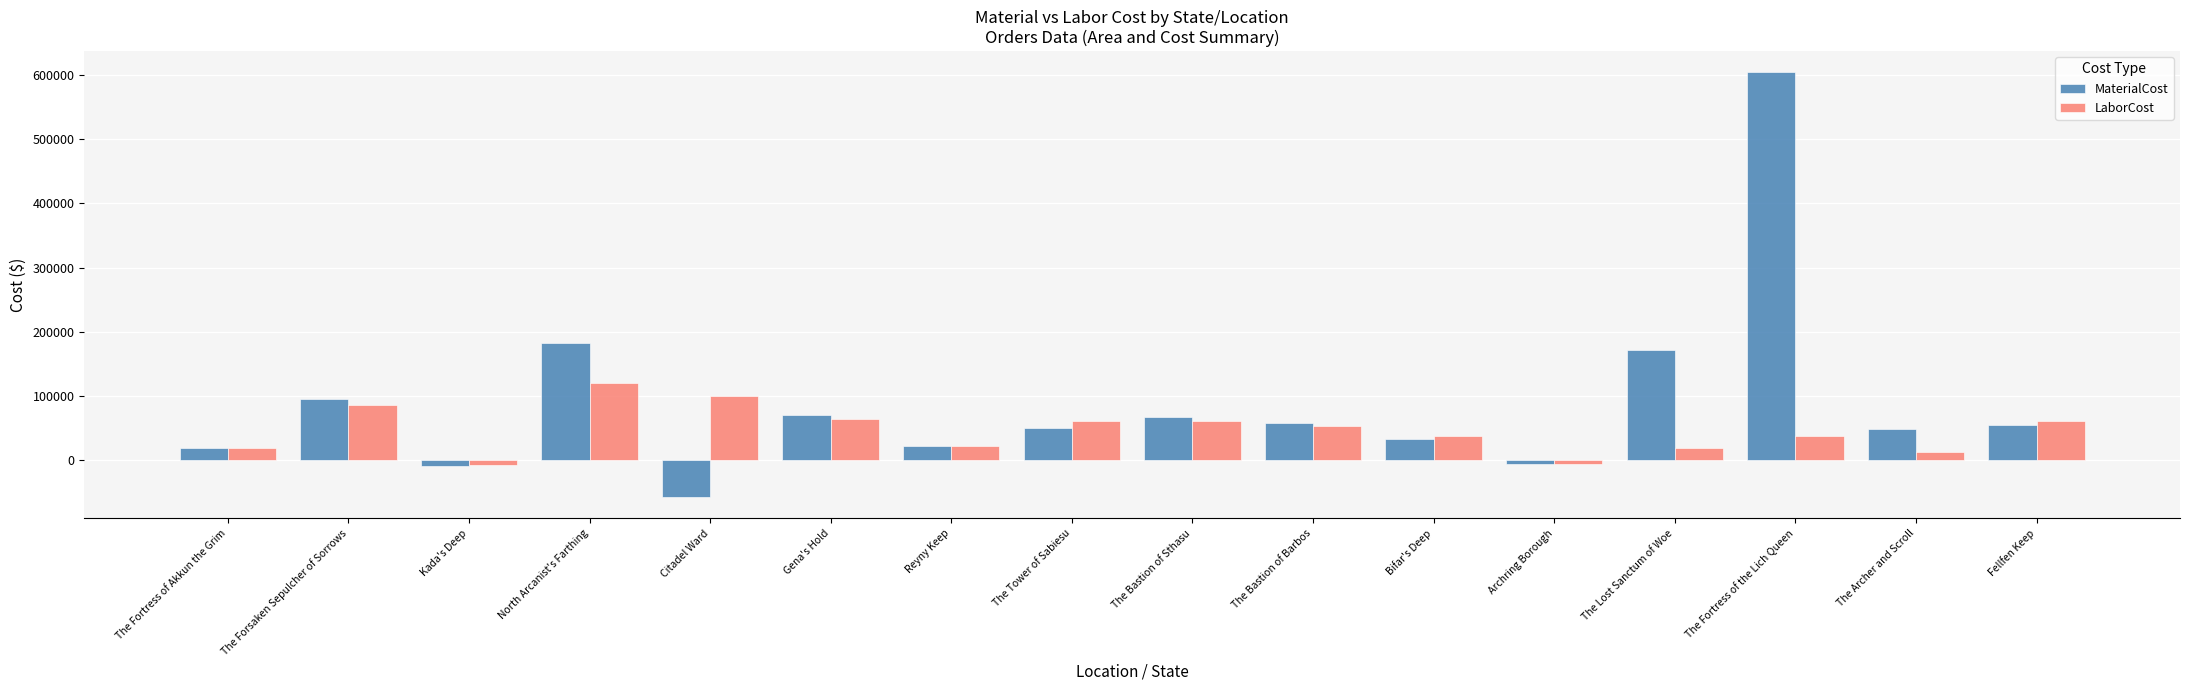

How many groups of bars are there?

16